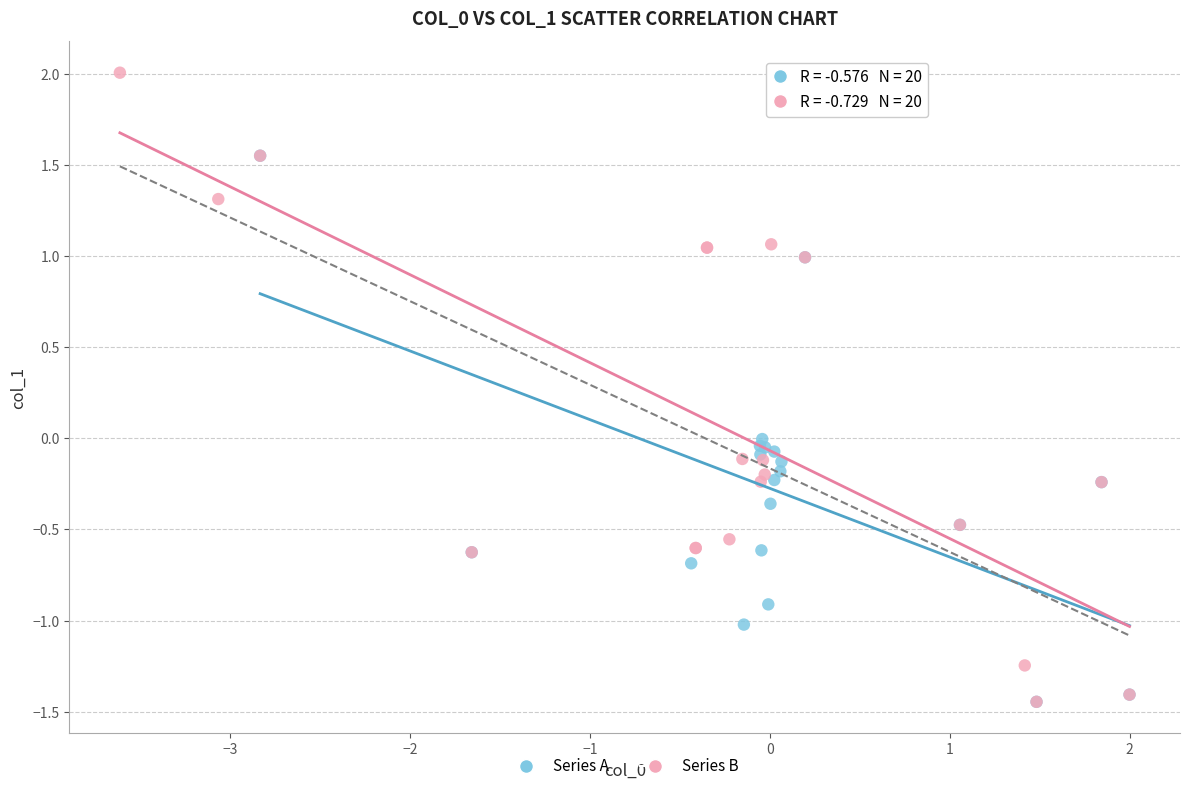

Which series has the largest Y range (max minus min)?

Series B